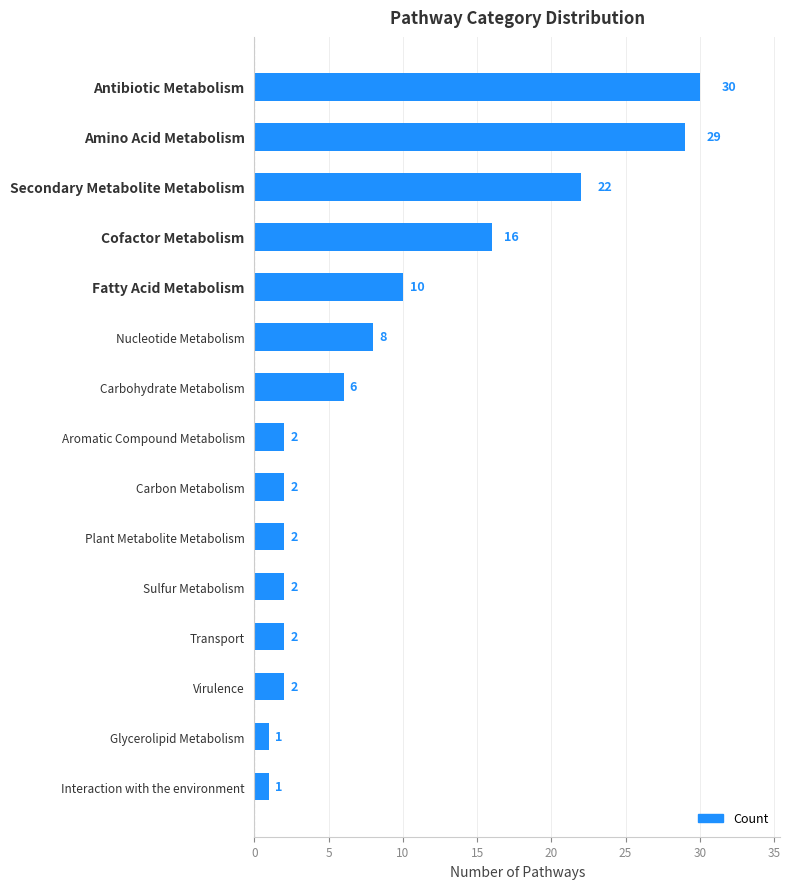

What is the maximum value shown in the chart?

30